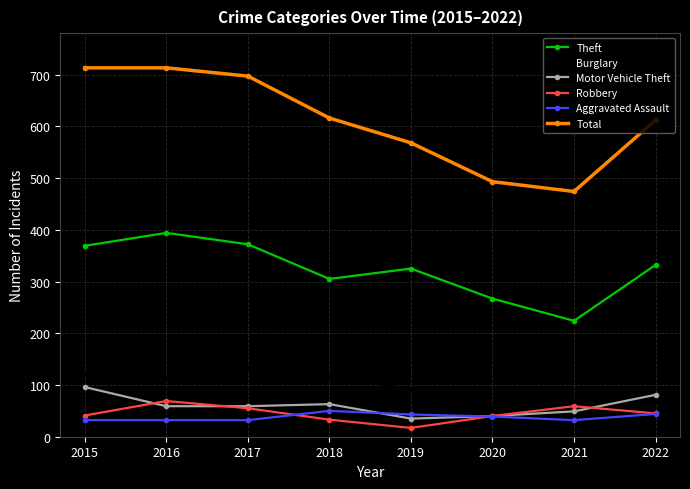

What is the difference between the second highest and second lowest values in the Burglary series?

56